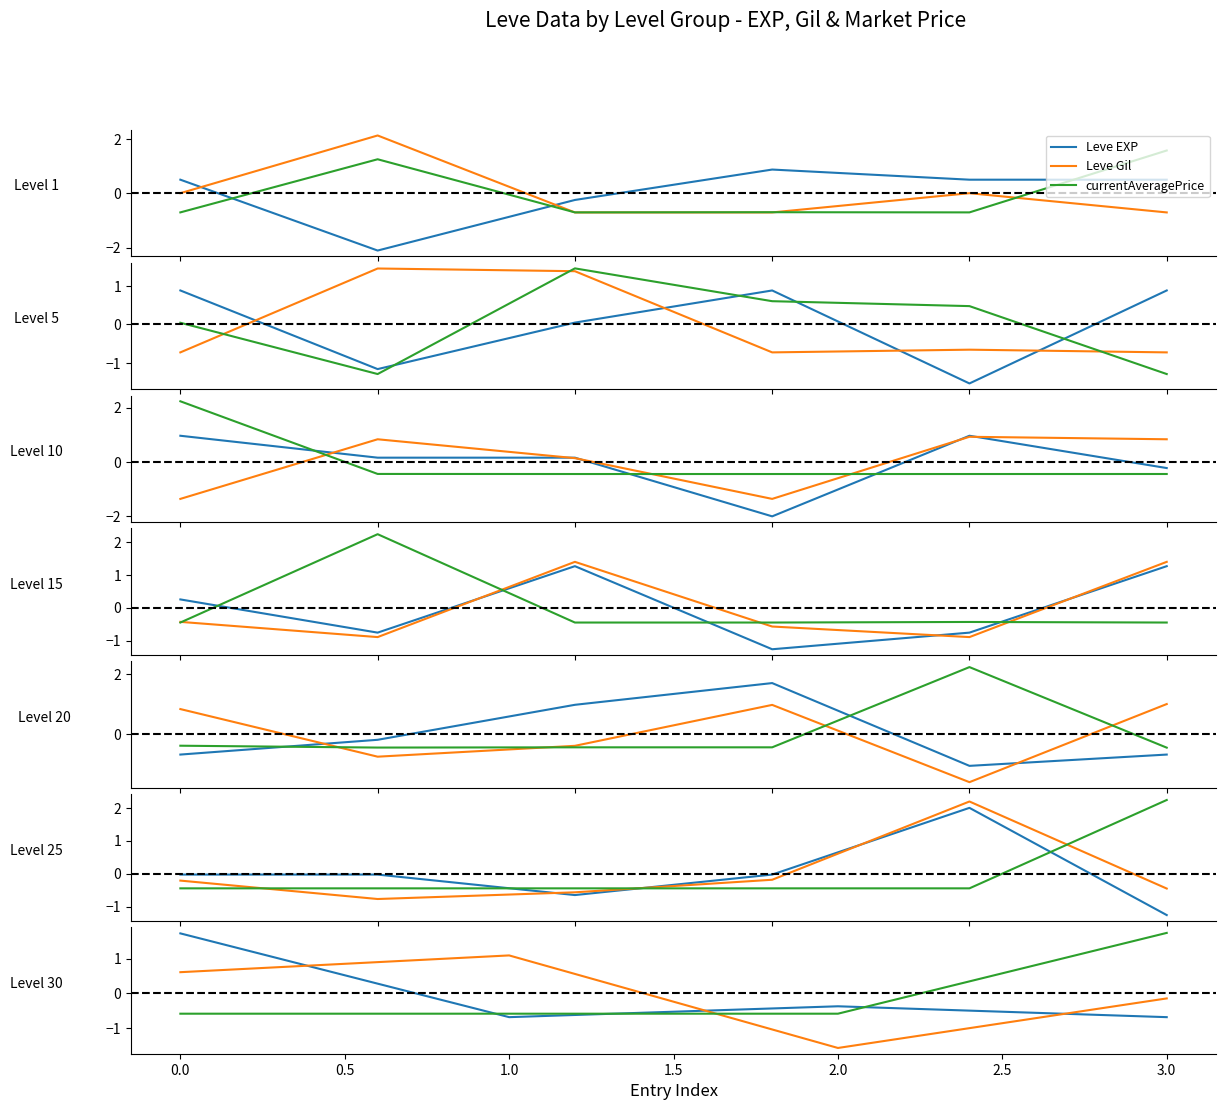

Rank the series by their average value, from highest to lowest.

currentAveragePrice, Leve EXP, Leve Gil